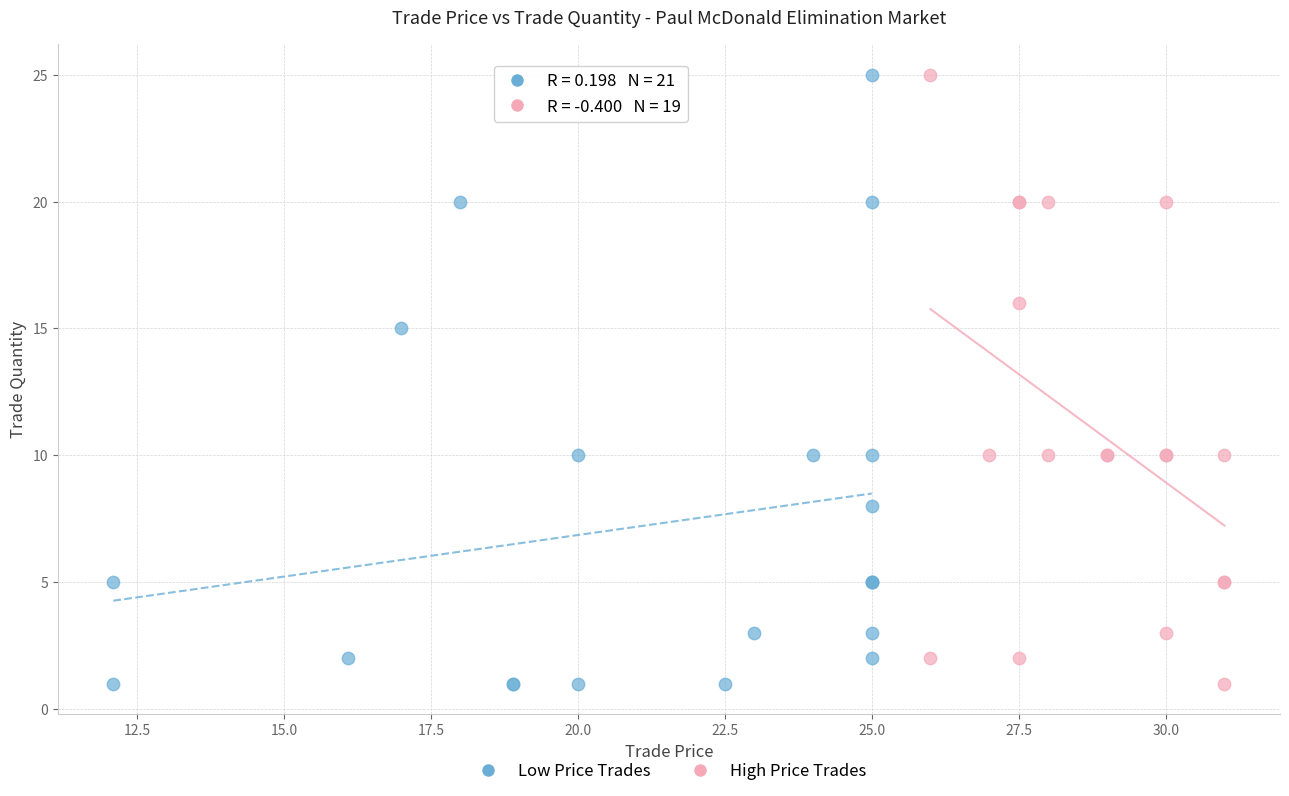

What are all the series names shown in the legend?

Low Price Trades, High Price Trades